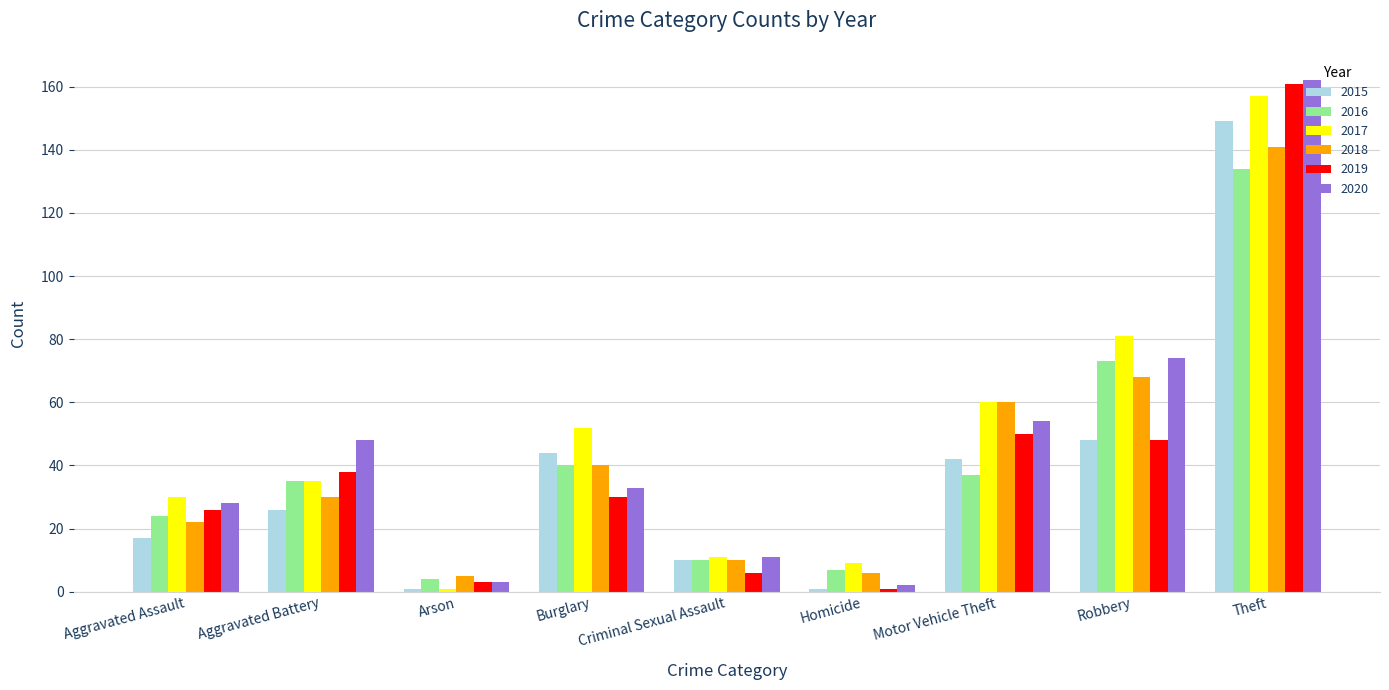

Reading left to right, extract all data points from this chart.

2015: Aggravated Assault=17	Aggravated Battery=26	Arson=1	Burglary=44	Criminal Sexual Assault=10	Homicide=1	Motor Vehicle Theft=42	Robbery=48	Theft=149
2016: Aggravated Assault=24	Aggravated Battery=35	Arson=4	Burglary=40	Criminal Sexual Assault=10	Homicide=7	Motor Vehicle Theft=37	Robbery=73	Theft=134
2017: Aggravated Assault=30	Aggravated Battery=35	Arson=1	Burglary=52	Criminal Sexual Assault=11	Homicide=9	Motor Vehicle Theft=60	Robbery=81	Theft=157
2018: Aggravated Assault=22	Aggravated Battery=30	Arson=5	Burglary=40	Criminal Sexual Assault=10	Homicide=6	Motor Vehicle Theft=60	Robbery=68	Theft=141
2019: Aggravated Assault=26	Aggravated Battery=38	Arson=3	Burglary=30	Criminal Sexual Assault=6	Homicide=1	Motor Vehicle Theft=50	Robbery=48	Theft=161
2020: Aggravated Assault=28	Aggravated Battery=48	Arson=3	Burglary=33	Criminal Sexual Assault=11	Homicide=2	Motor Vehicle Theft=54	Robbery=74	Theft=162